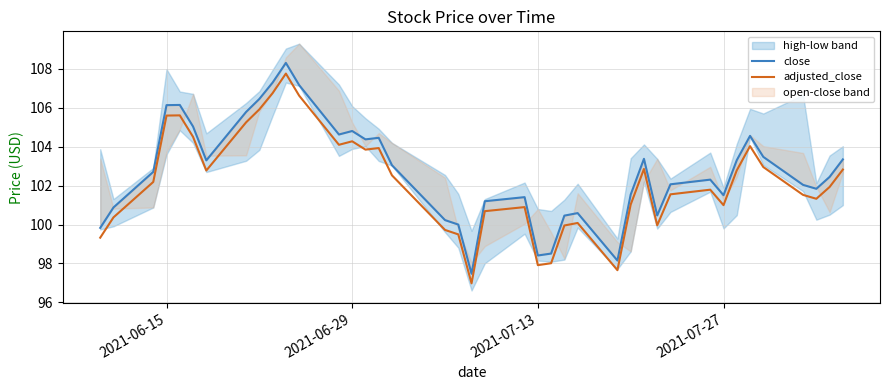

Is this an area chart (filled region under the line)?

No